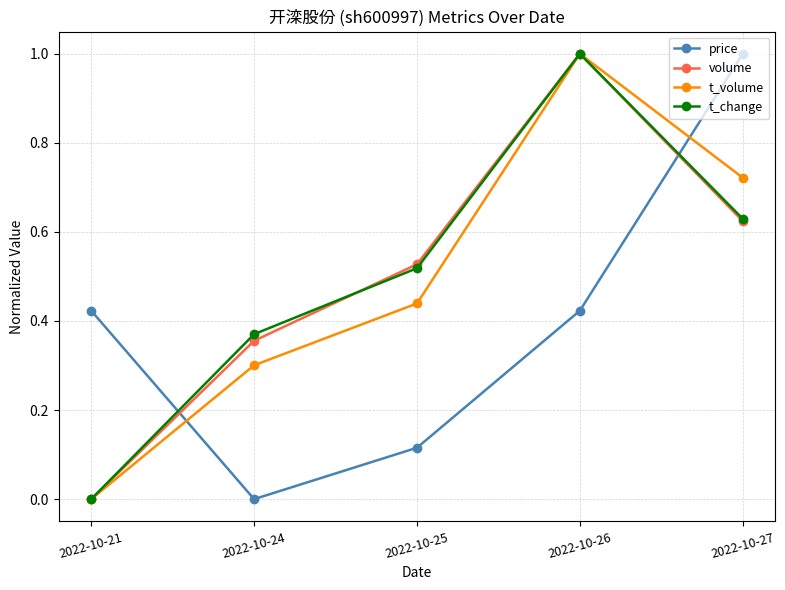

The value of t_change at 2022-10-21 is 0.5. True or false?

False